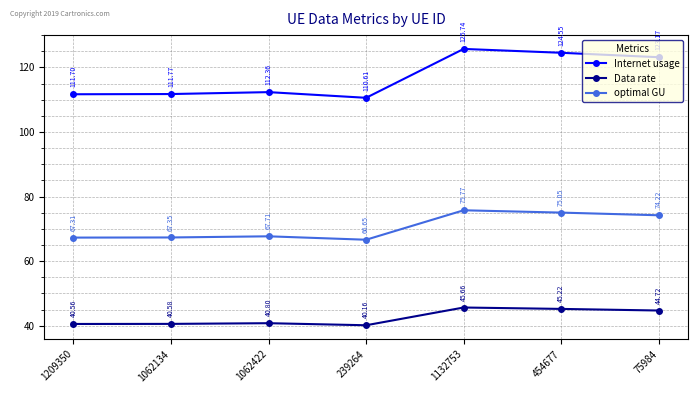

What is the difference between the Internet usage values at 454677 and 1132753?

1.2